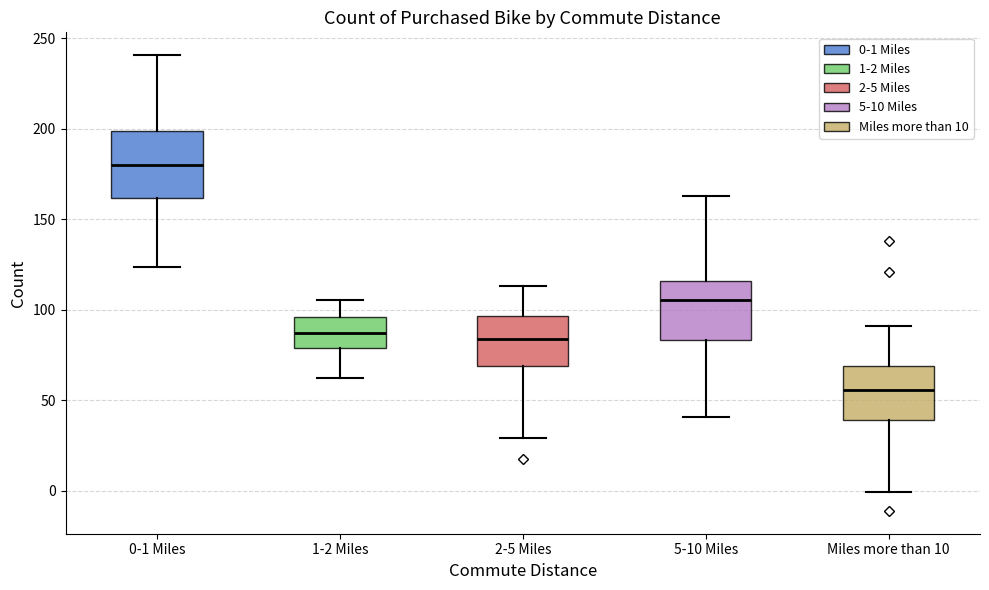

Where is the lower edge of the box for 2-5 Miles on the y-axis? The values are not printed on the chart, so give them approximately, as read against the axis.

70